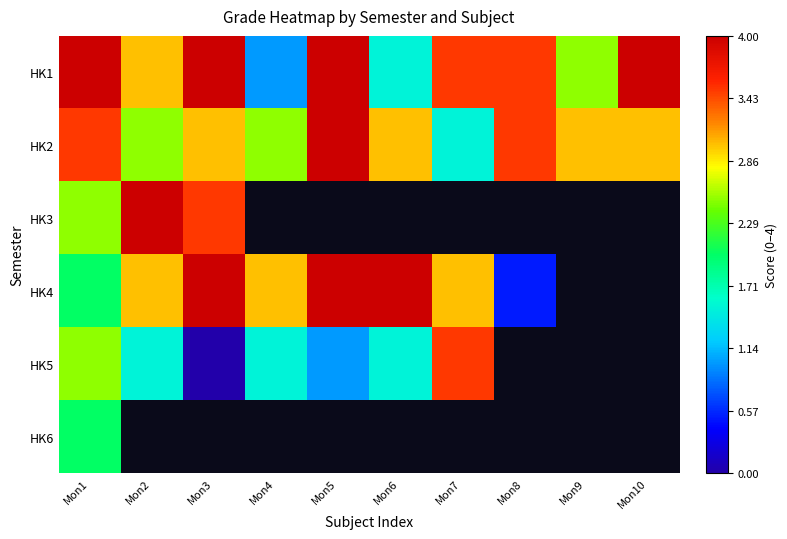

At Mon4, list the series in order from largest to smallest.

HK4, HK2, HK5, HK1, HK3, HK6